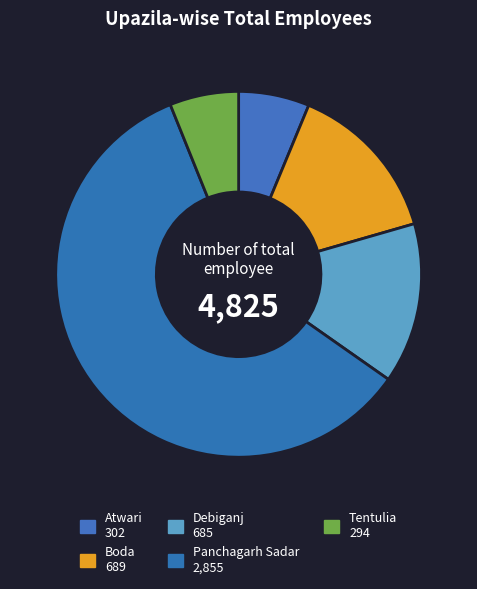

To the nearest percent, what percentage of the pie is Boda?

14%